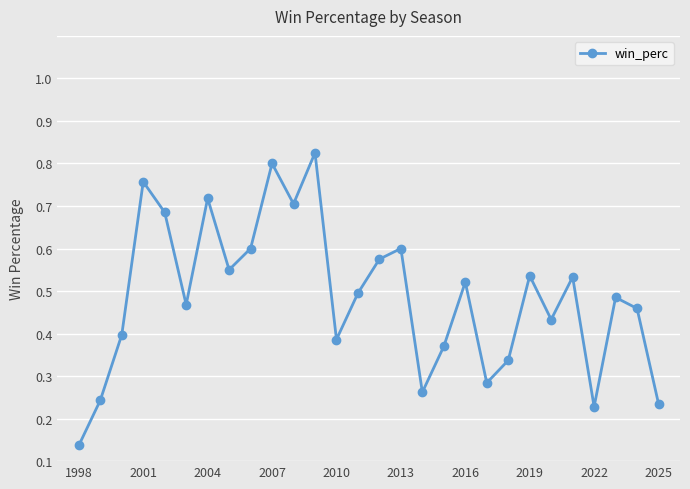

Is this an area chart (filled region under the line)?

No